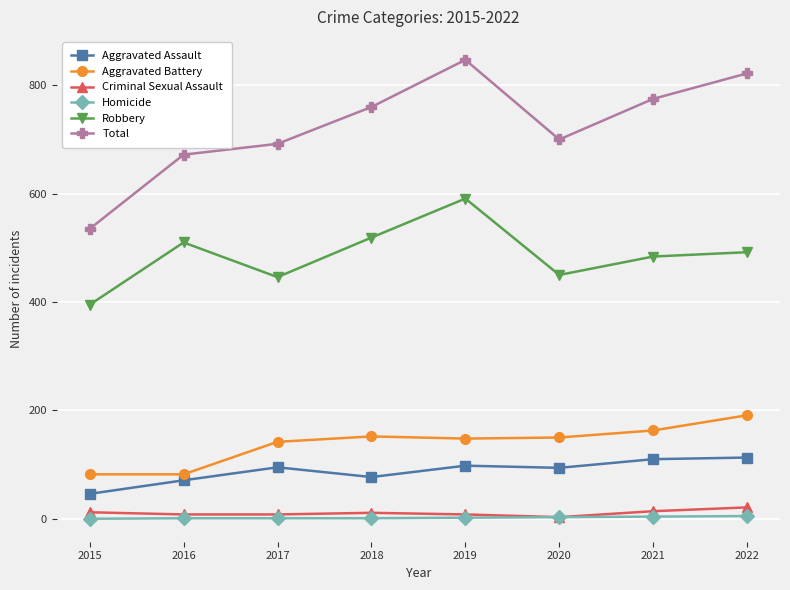

At which category is the sum across all series the highest?

2019